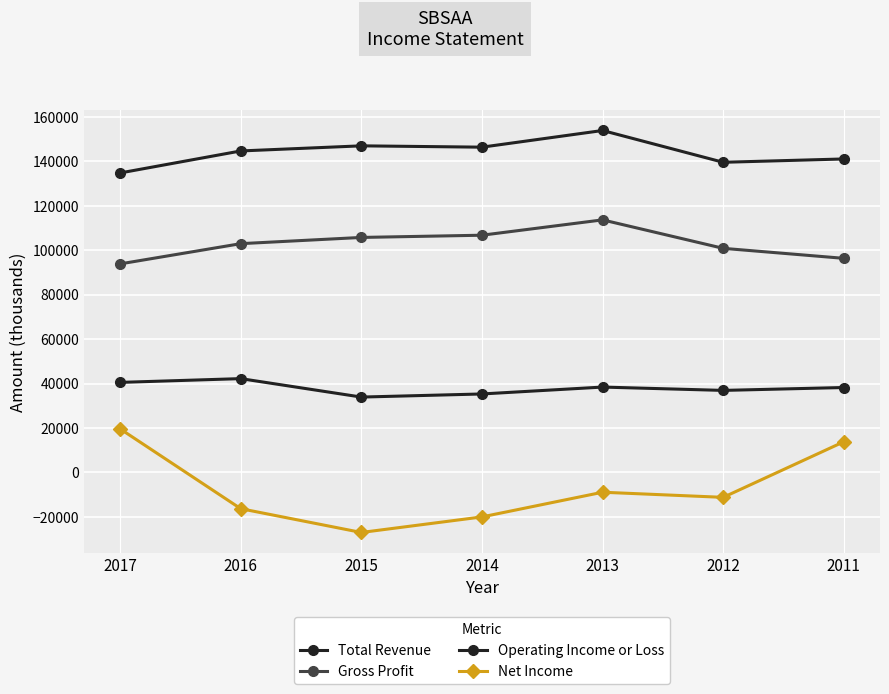

What is the value of the Total Revenue point at the 3rd from the left?

146900